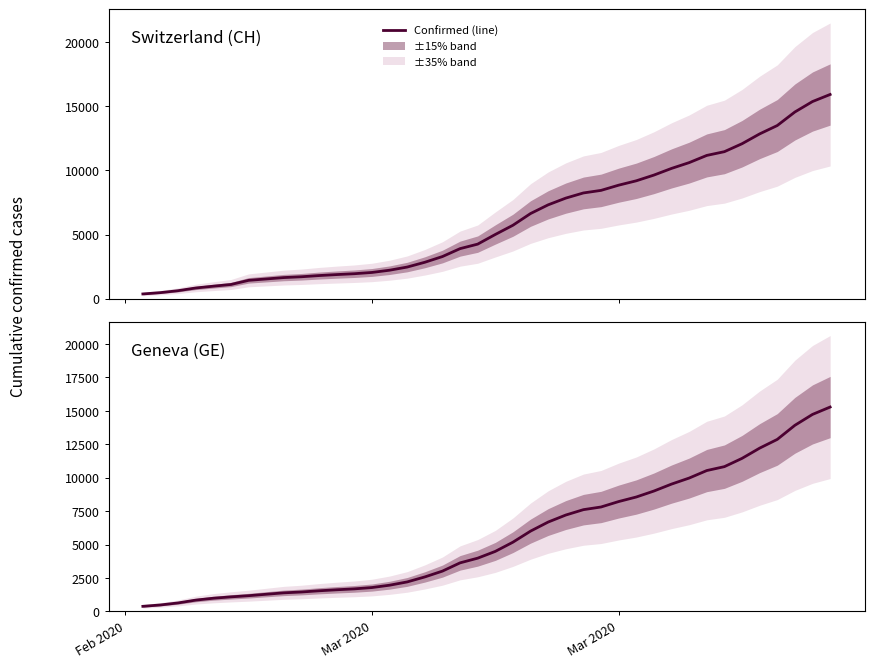

What is the average value of the Switzerland (CH) series?

6053